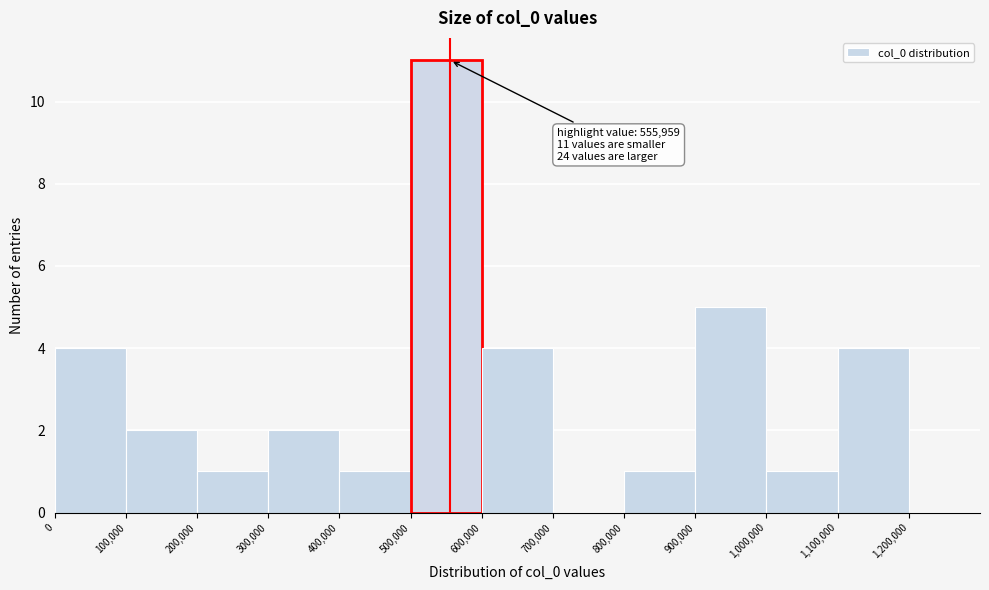

Over which range of the x-axis is the bar tallest?

500,000 to 600,000